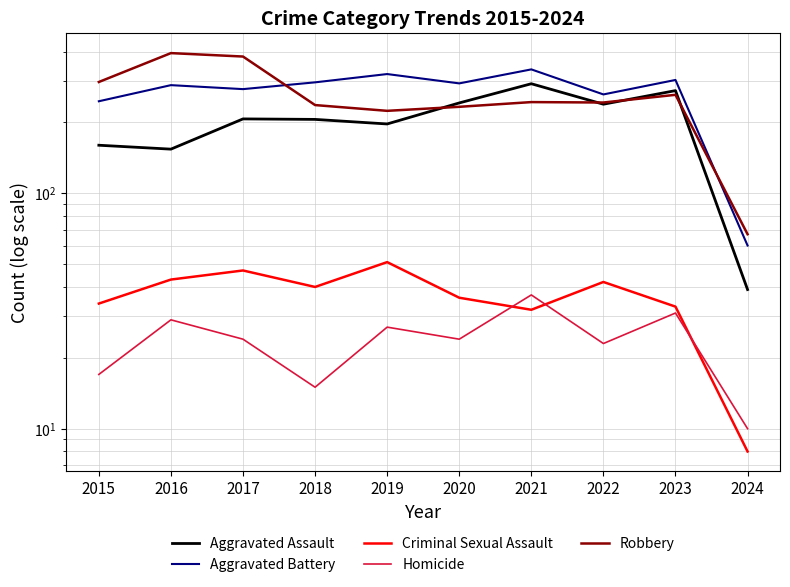

What is the difference between the maximum and minimum values in the Criminal Sexual Assault series?

43